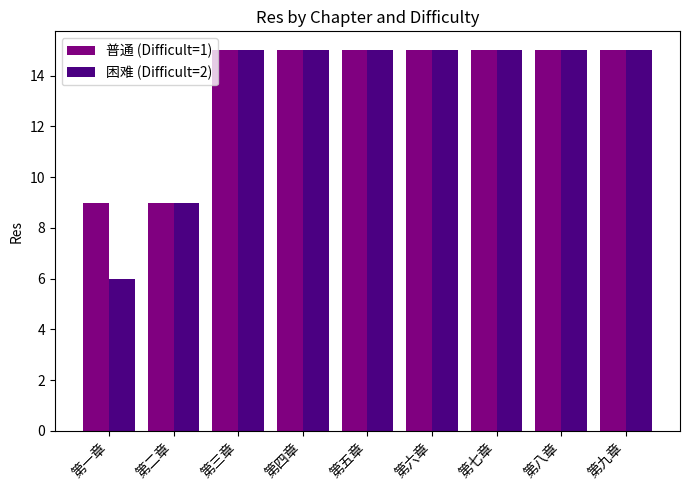

Reading right to left, extract all data points from this chart.

普通 (Difficult=1): 15	15	15	15	15	15	15	9	9
困难 (Difficult=2): 15	15	15	15	15	15	15	9	6